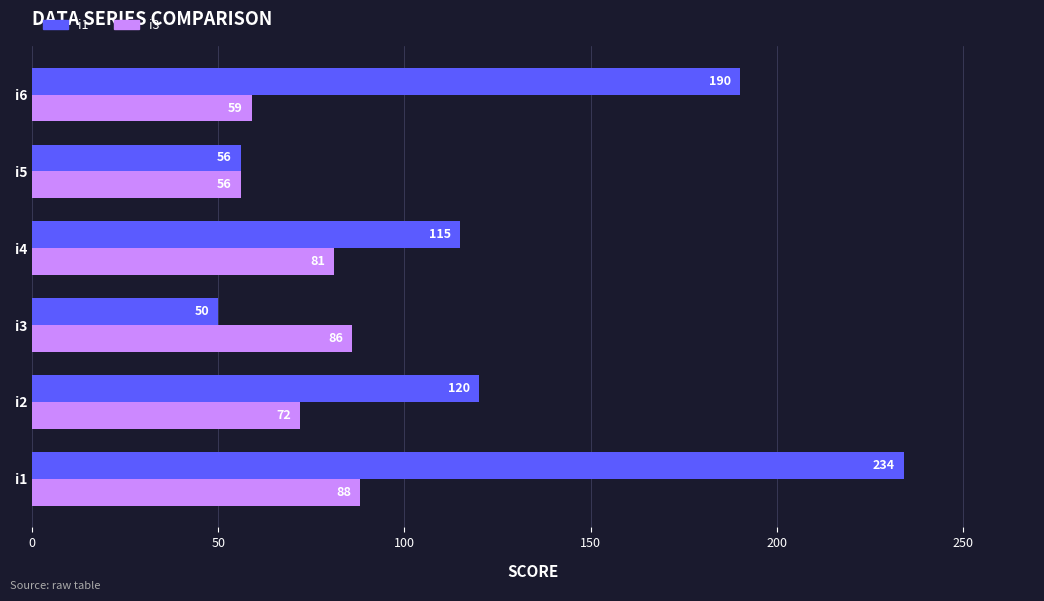

Is it true that i3 equals 86 at i3?

True